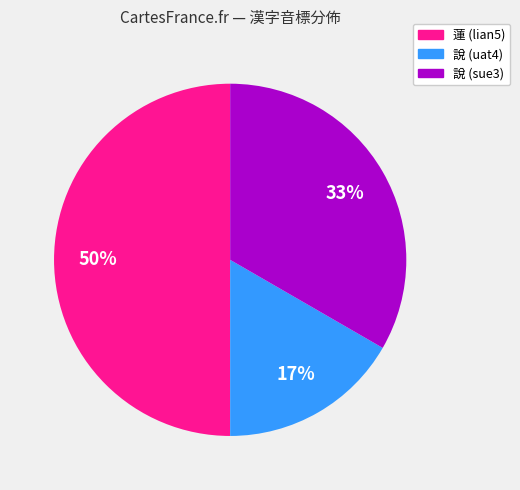

Do 蓮 (lian5) and 說 (uat4) together represent more than half of the pie?

Yes